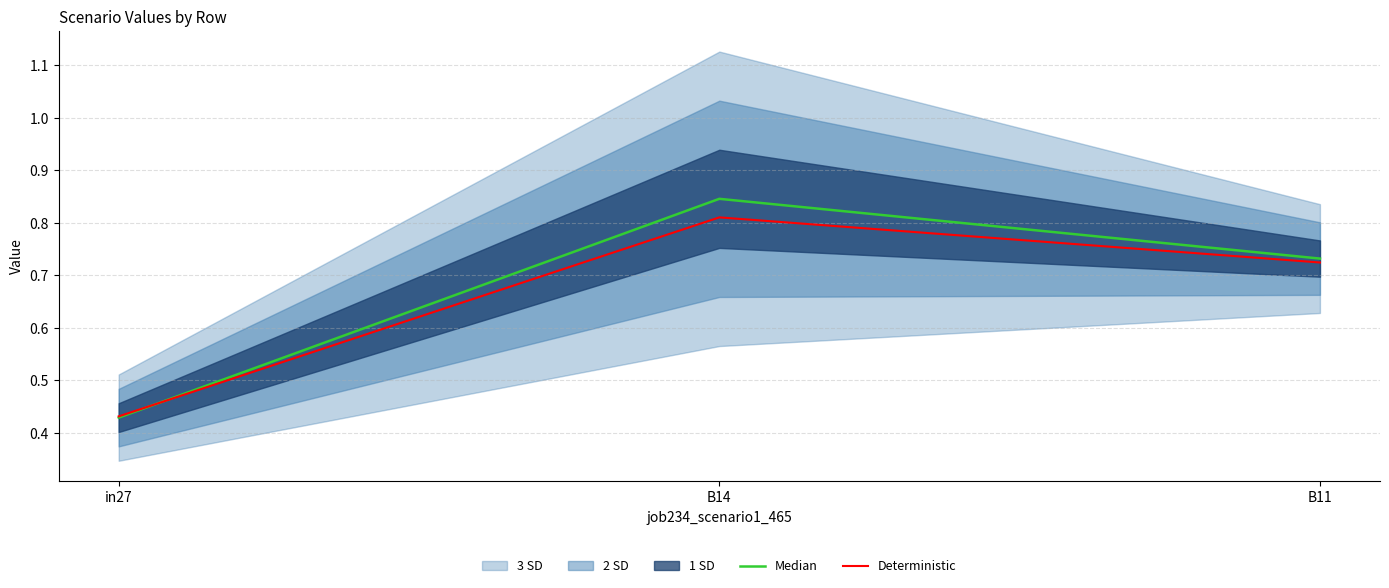

How many Median values are between 0 and 1?

3